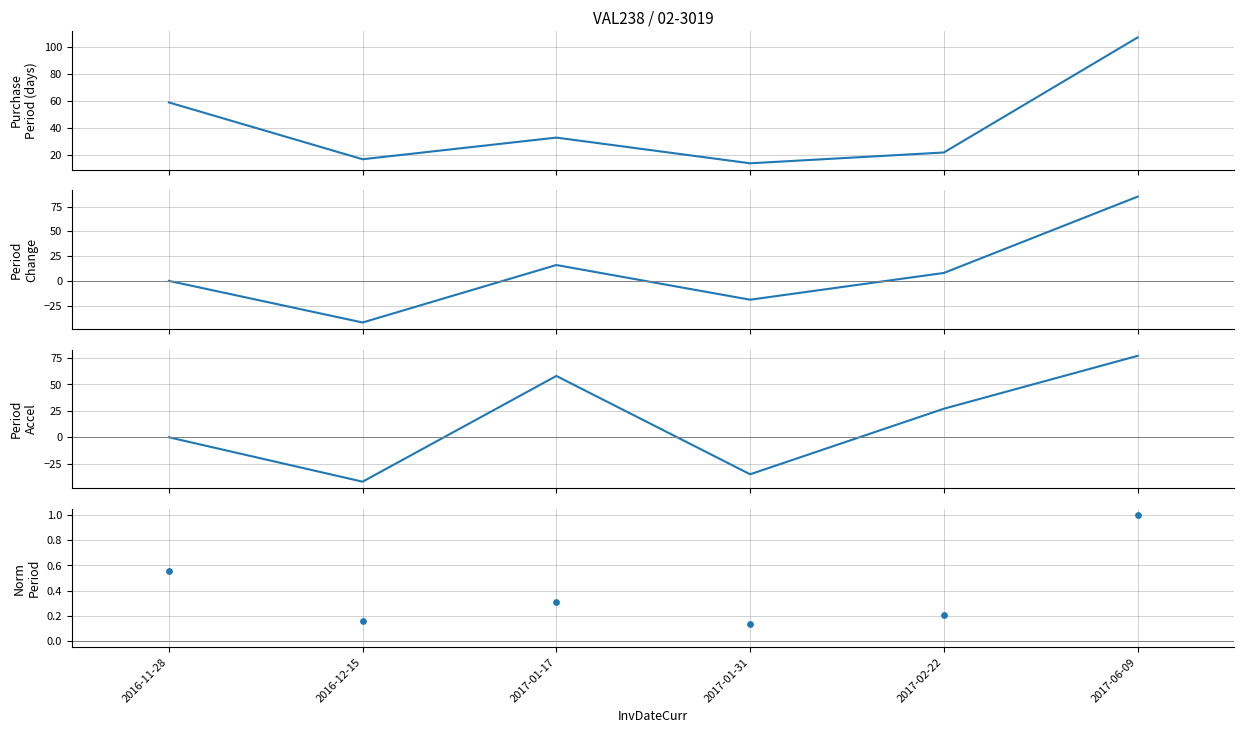

Which series reaches the maximum Y coordinate?

PurchasePeriod